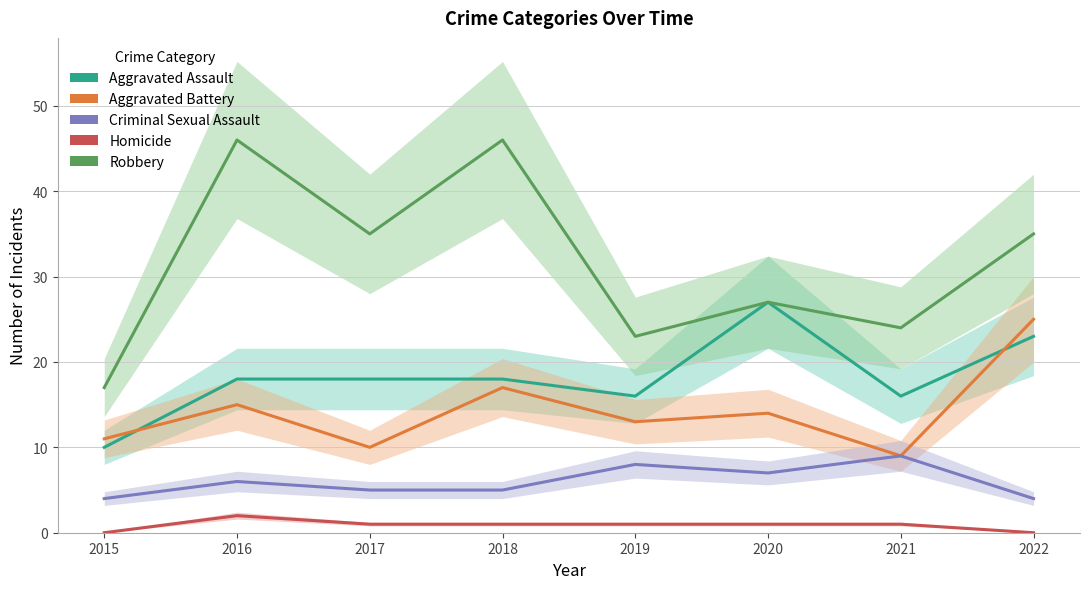

Where is the first local minimum for Robbery?

2017